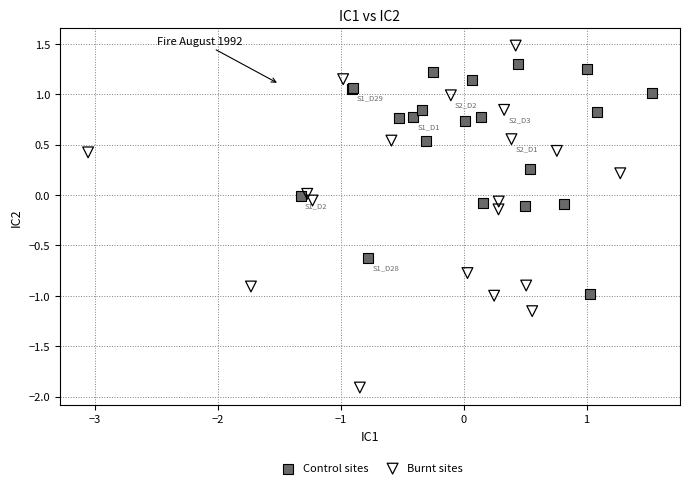

Which series has the largest Y range (max minus min)?

Burnt sites